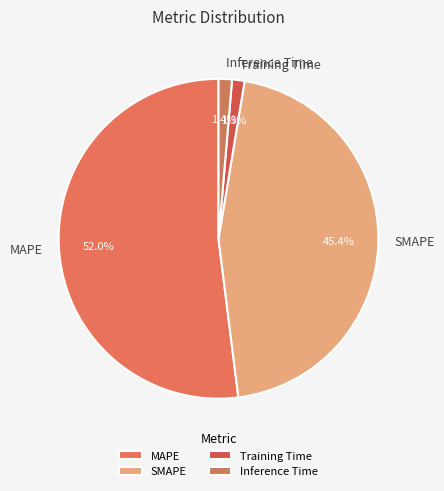

Which slice represents more than half of the pie?

MAPE